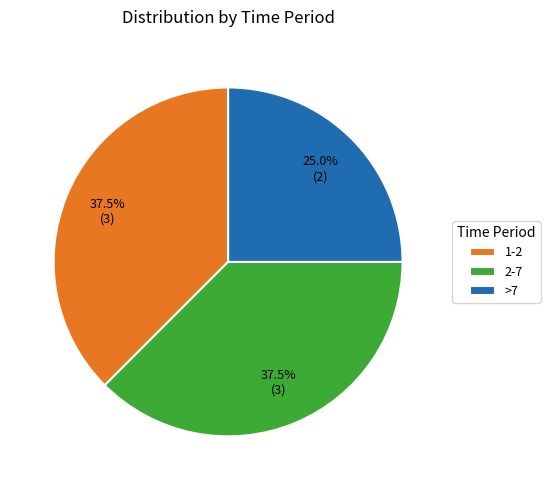

Approximately how many times larger is the value at 2-7 compared to 1-2?

1.0